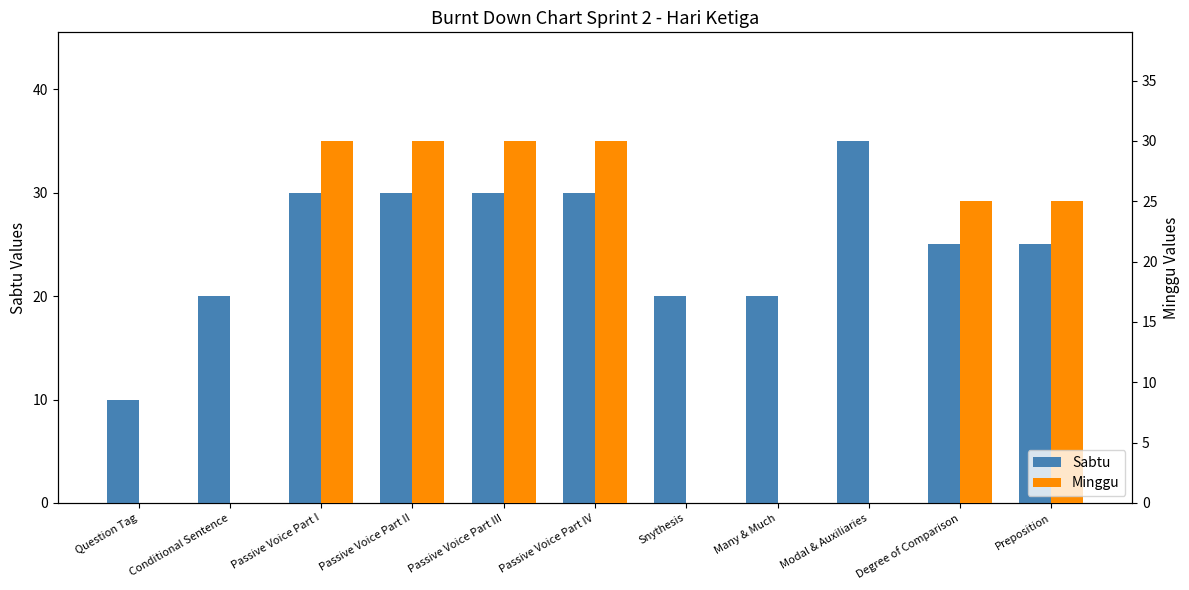

Rank the series by their maximum value, from lowest to highest.

Minggu, Sabtu